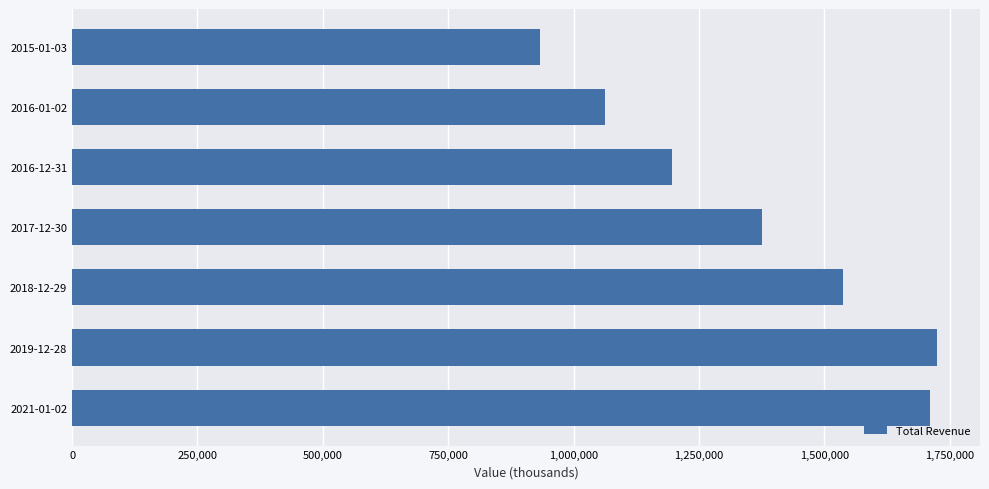

What is the maximum value shown in the chart?

1724300